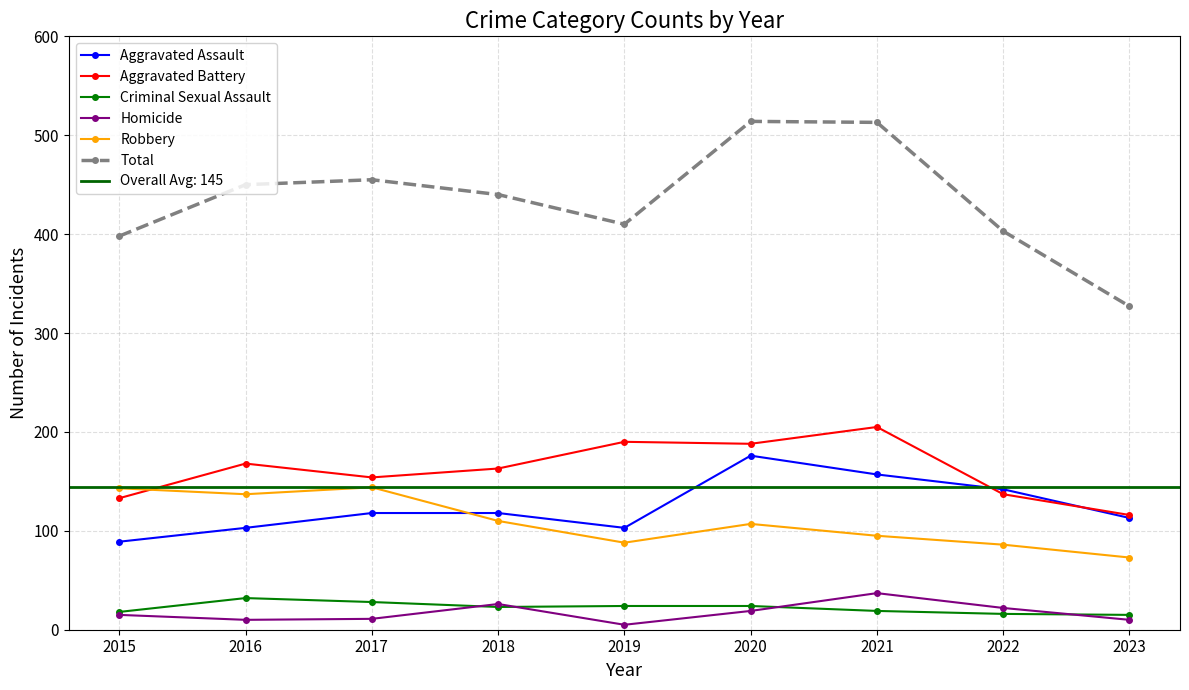

At how many categories does at least one series exceed 231?

9